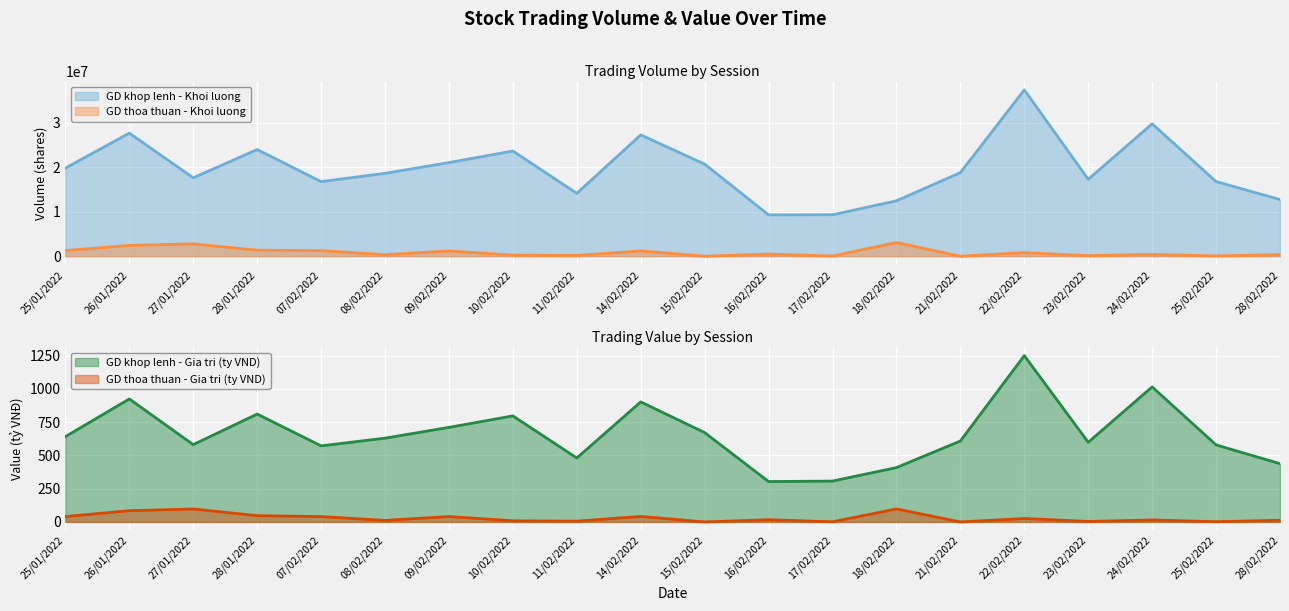

Where is the first local maximum for GD khop lenh - Khoi luong?

26/01/2022